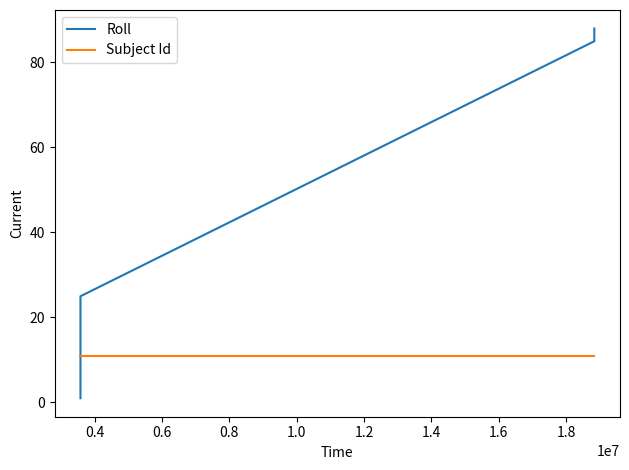

What is the lowest value of the Subject Id series?

11